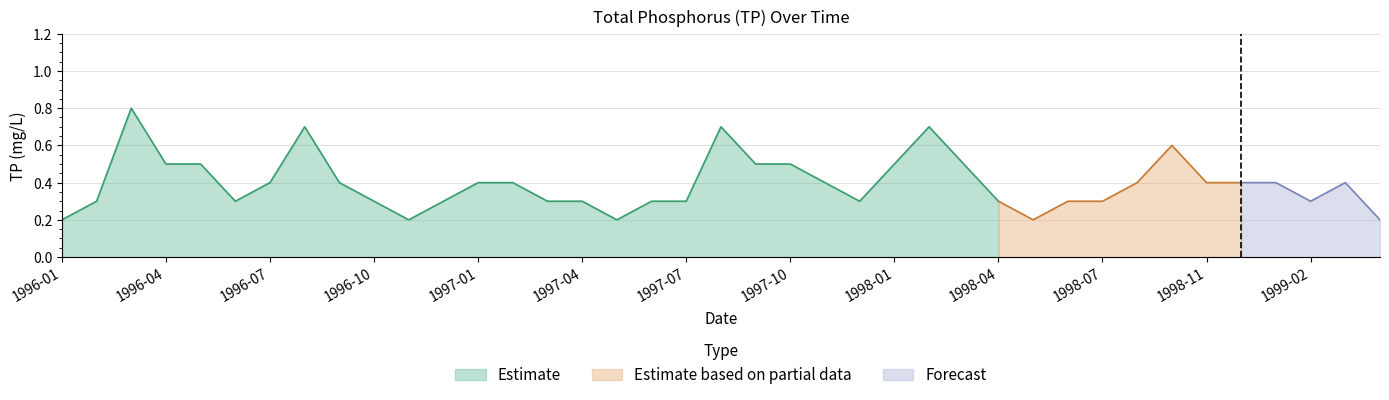

What position from the left is 1999-01?

36